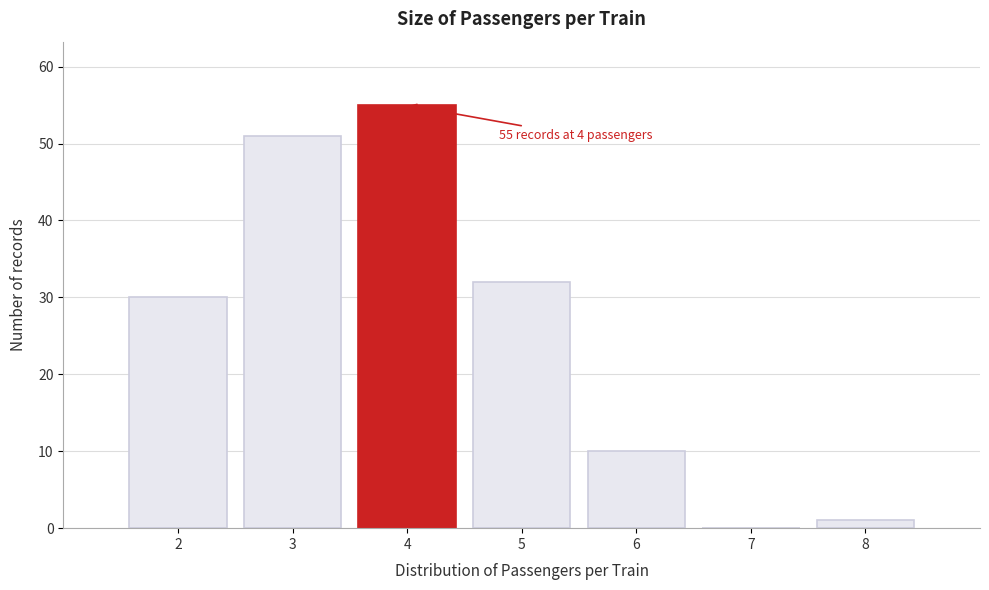

Which range on the x-axis has the tallest bar?

3.5 to 4.5